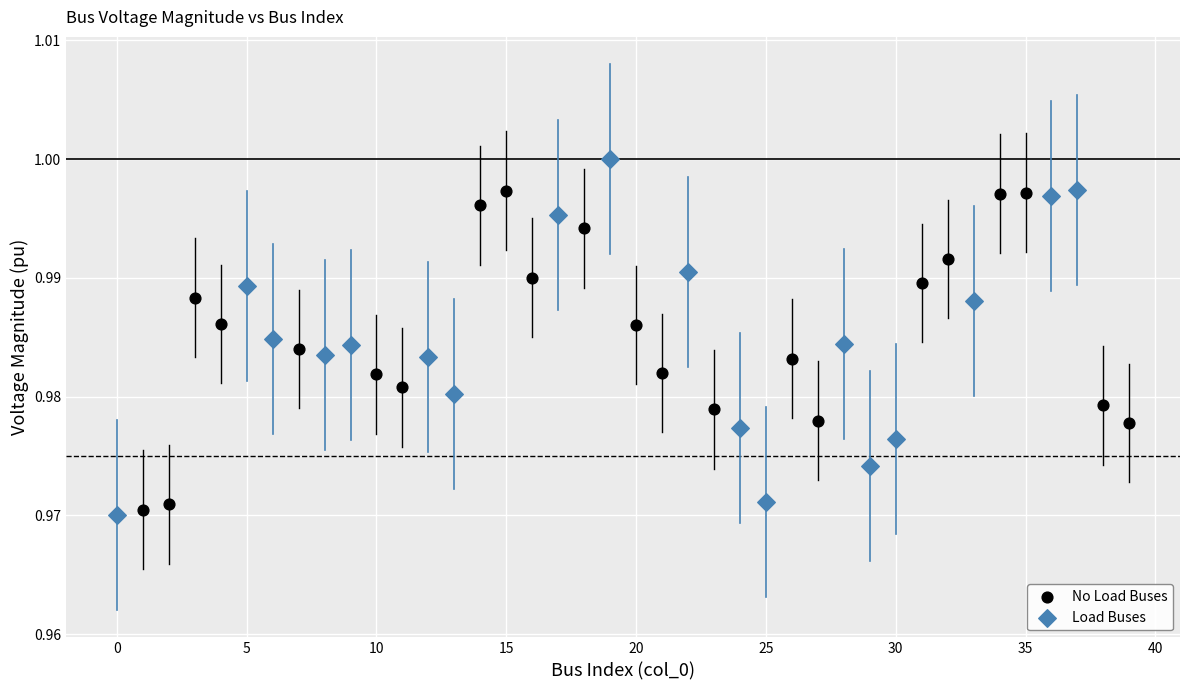

Which series reaches the maximum Y coordinate?

Load Buses